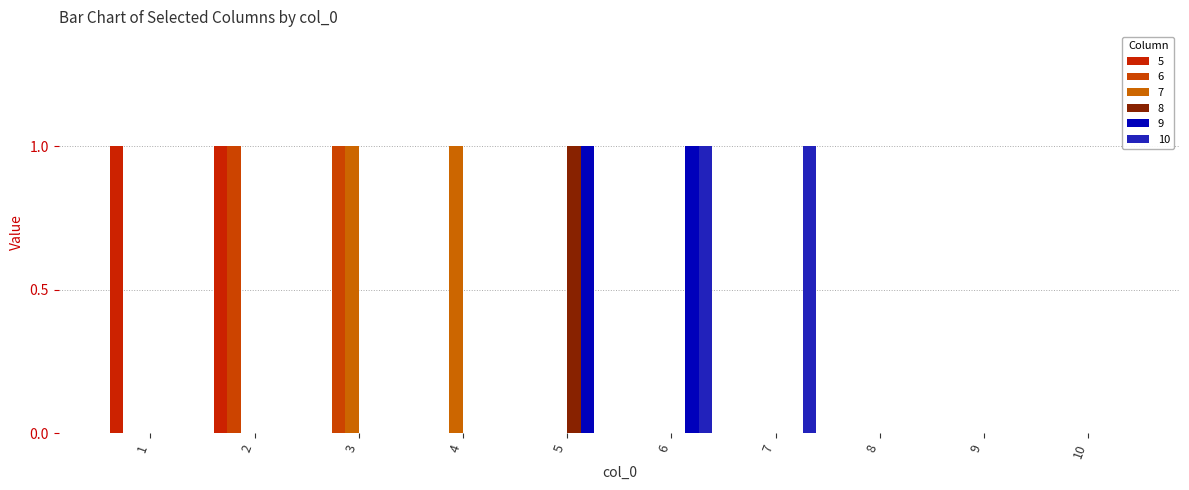

What are all the series names shown in the legend?

5, 6, 7, 8, 9, 10